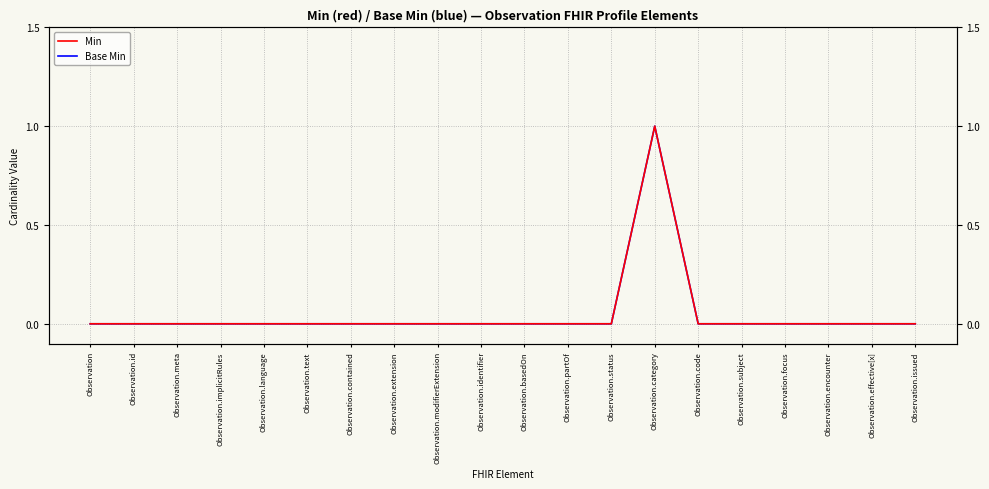

True or false: Base Min and Min intersect in this chart.

False